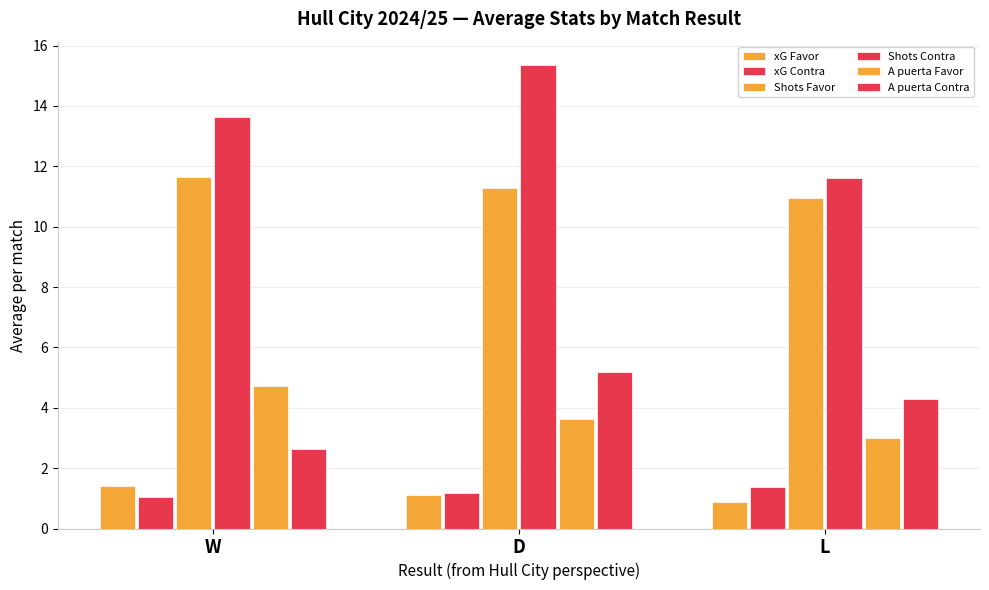

Is the value of Shots Contra at W greater than the value of A puerta Contra at L?

Yes